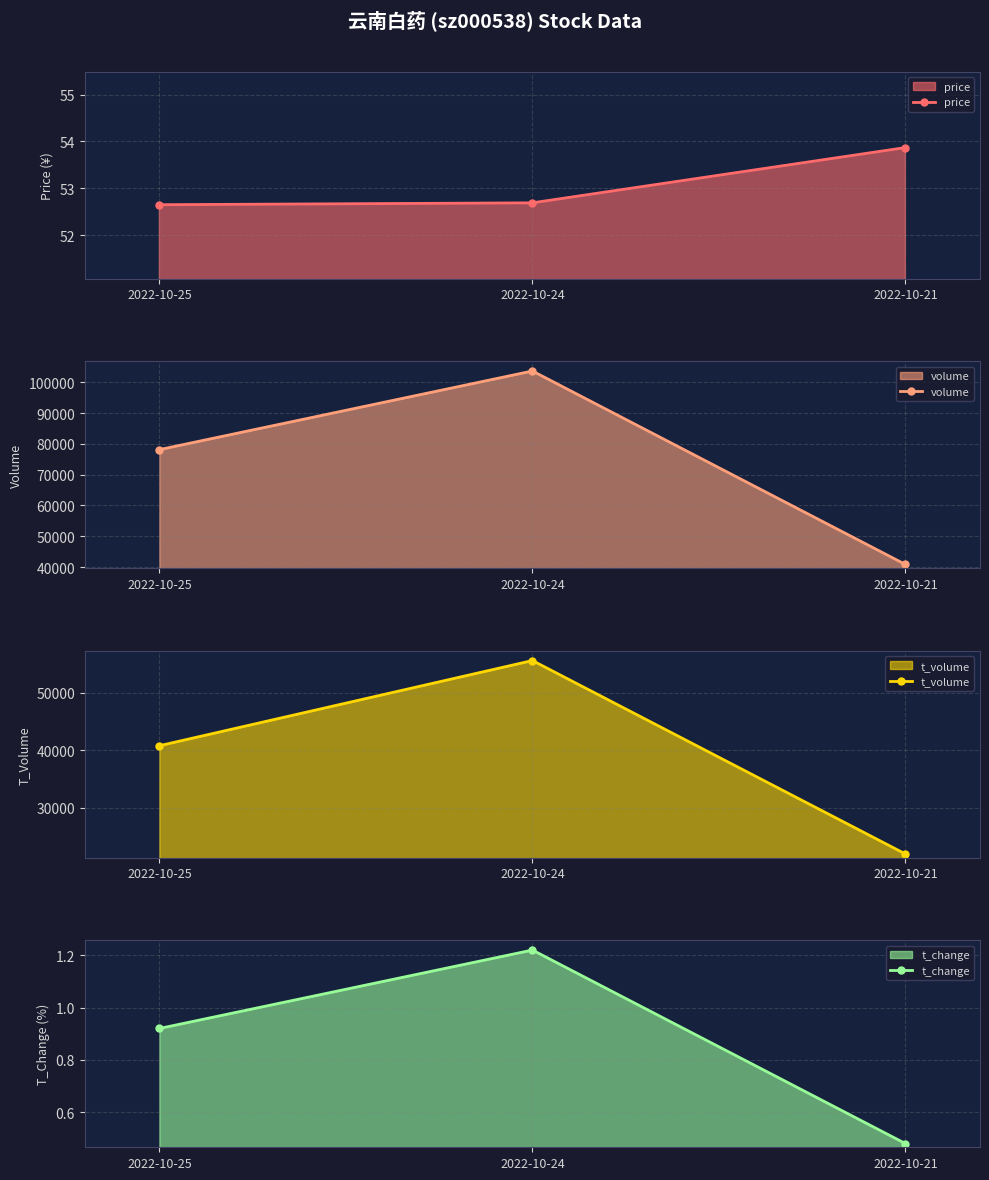

How many t_change values are between 0 and 1?

2